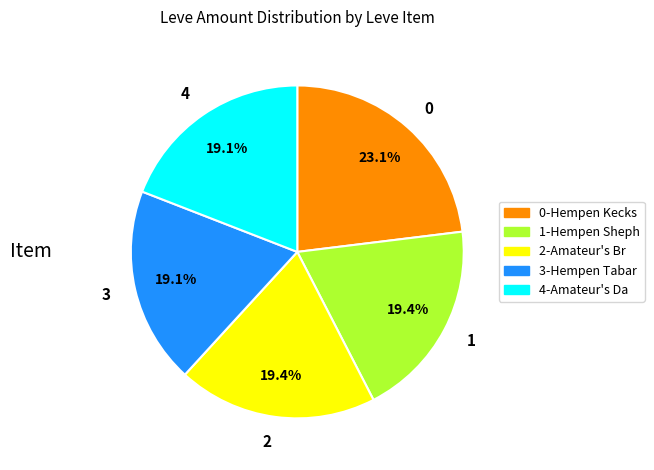

Combined, do 3 and 4 account for over 50%?

No